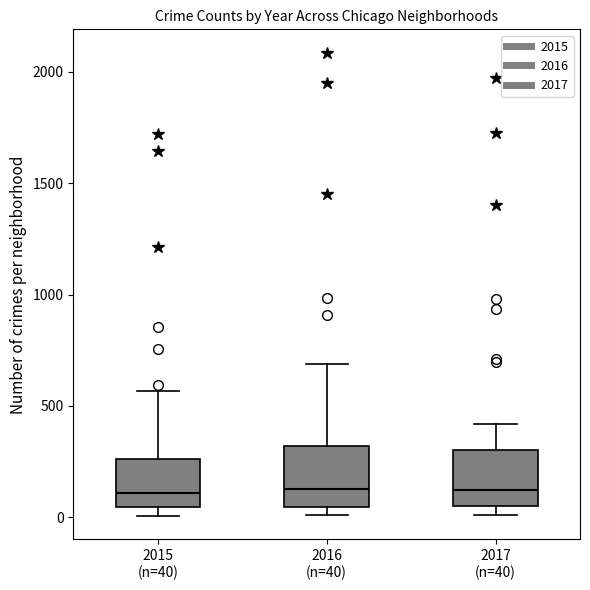

Where does the median line of the box for 2017 (n=40) sit on the y-axis? The values are not printed on the chart, so give them approximately, as read against the axis.

100